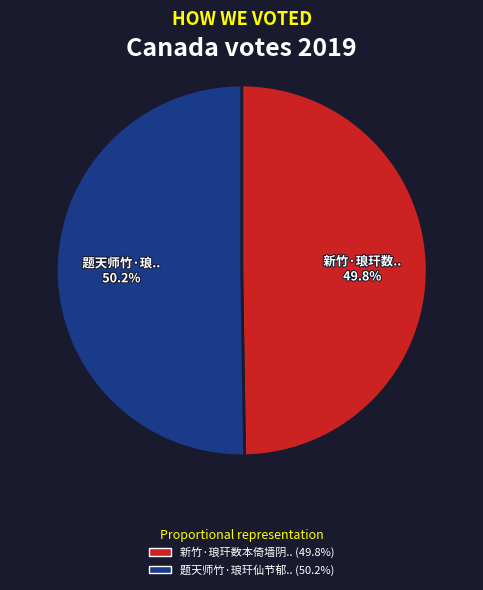

Is there any slice that represents more than half of the pie?

Yes